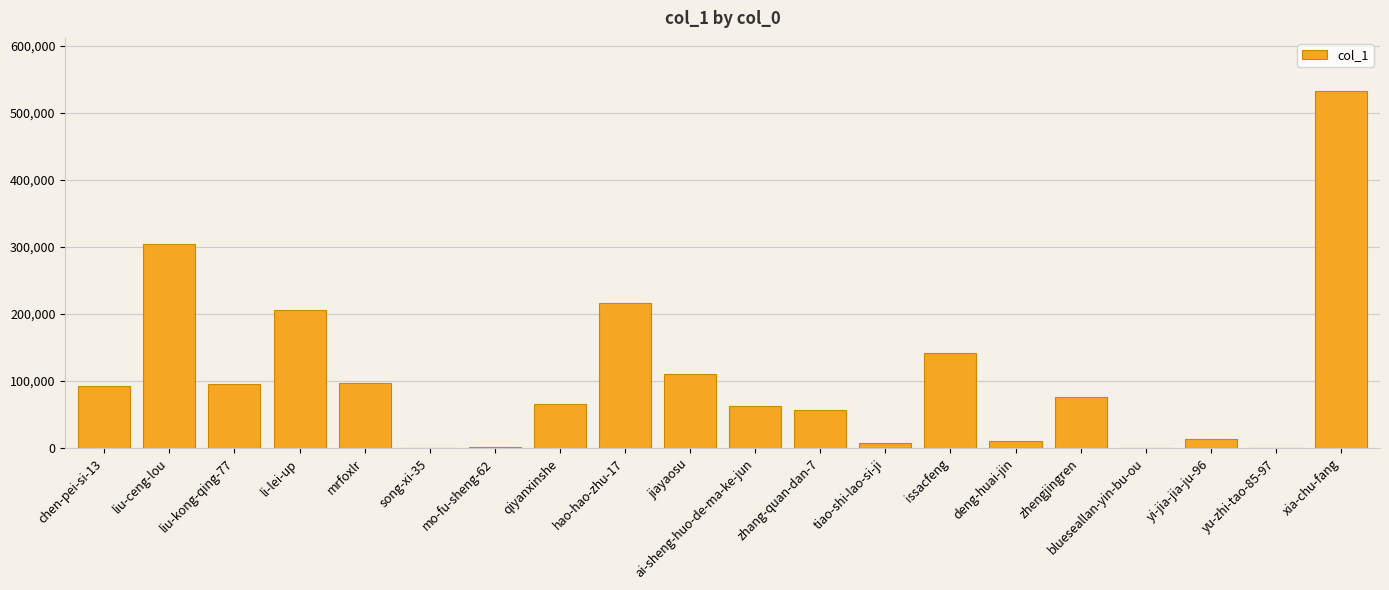

What is the change in value from liu-kong-qing-77 to xia-chu-fang?

+435461